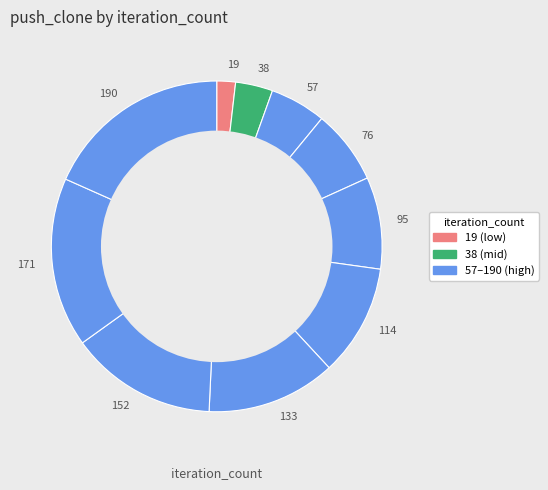

The 114 slice represents 21% of the pie. True or false?

False